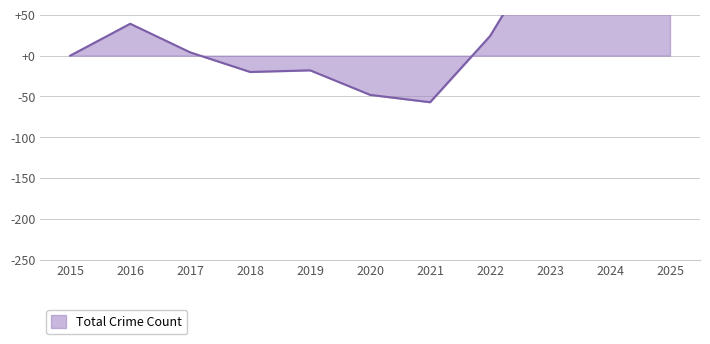

How many lines are shown in the chart?

1